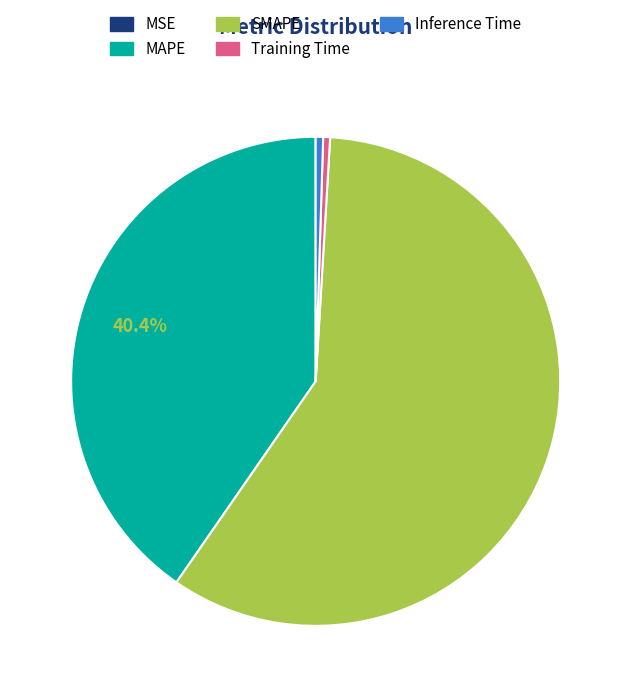

Is SMAPE the majority of the pie?

Yes